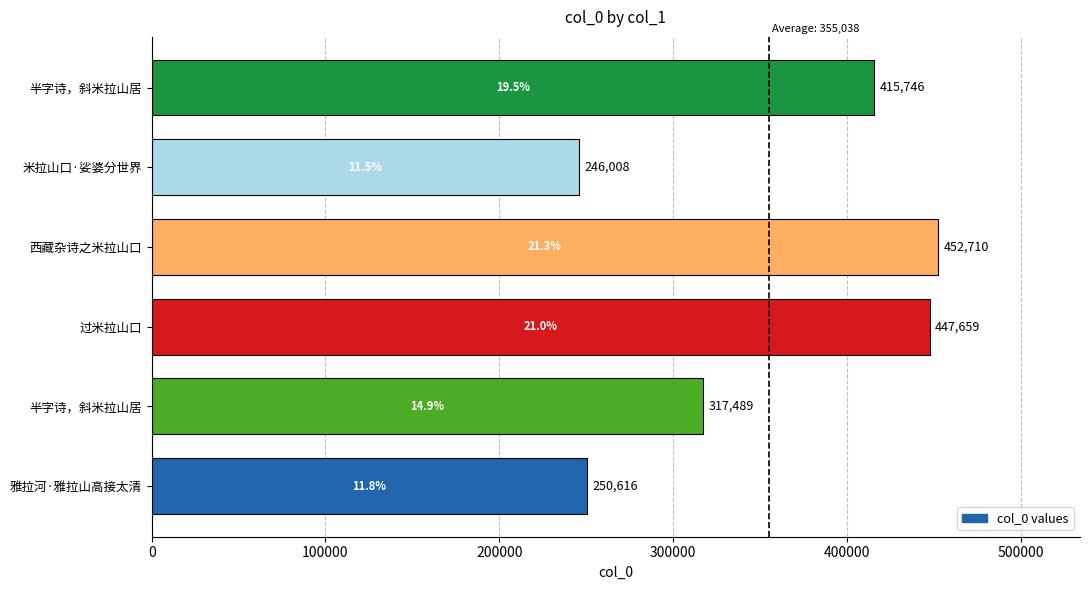

What is the greatest value displayed?

452710